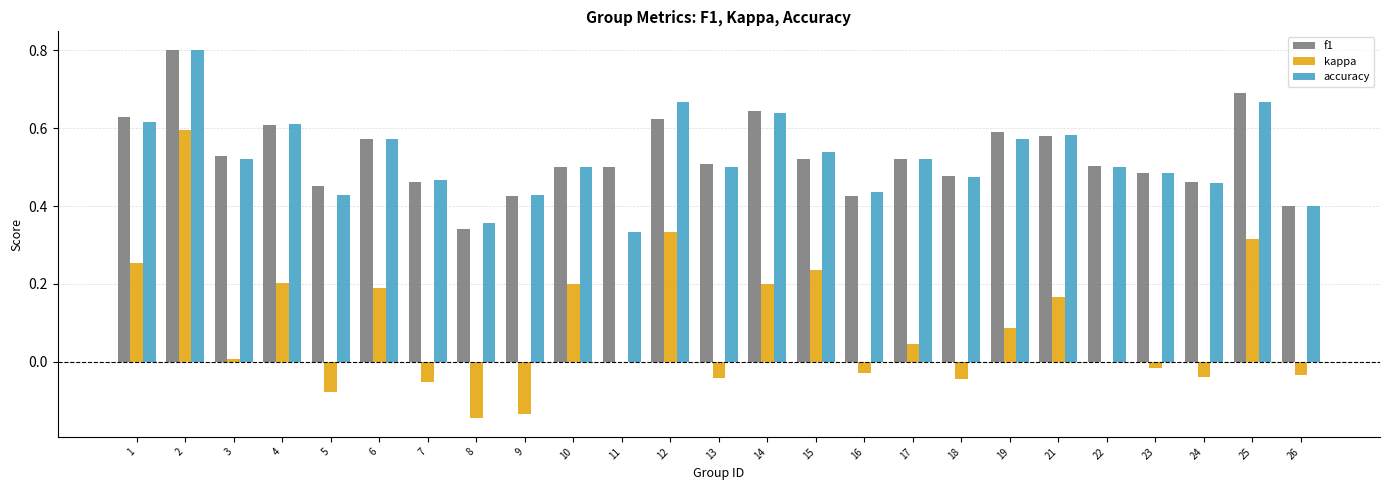

The value of accuracy at 4 is 0.6. True or false?

True